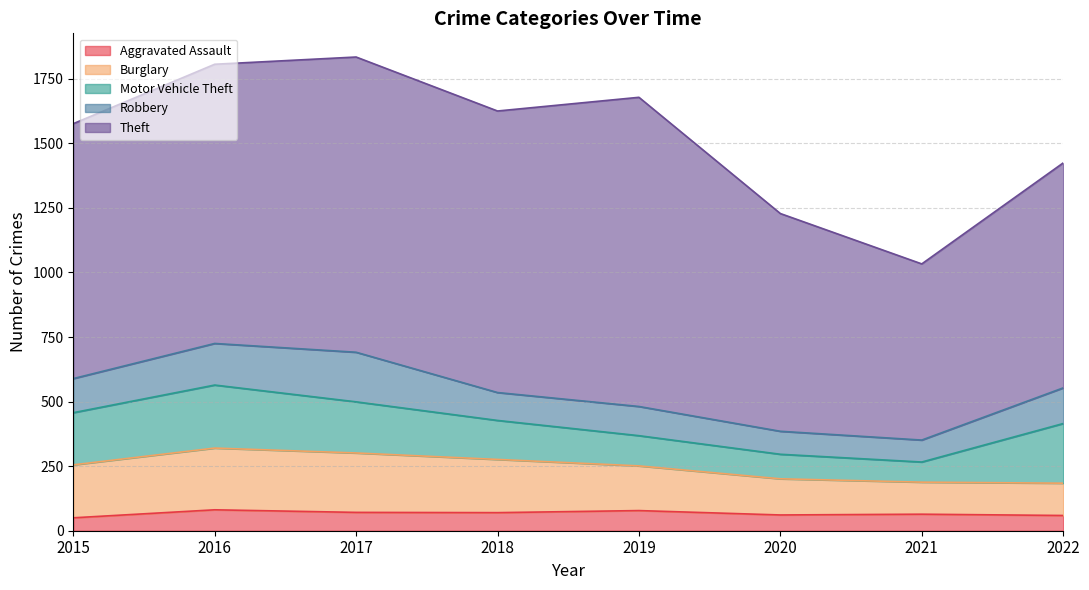

Rank the series by their maximum value, from highest to lowest.

Theft, Motor Vehicle Theft, Burglary, Robbery, Aggravated Assault